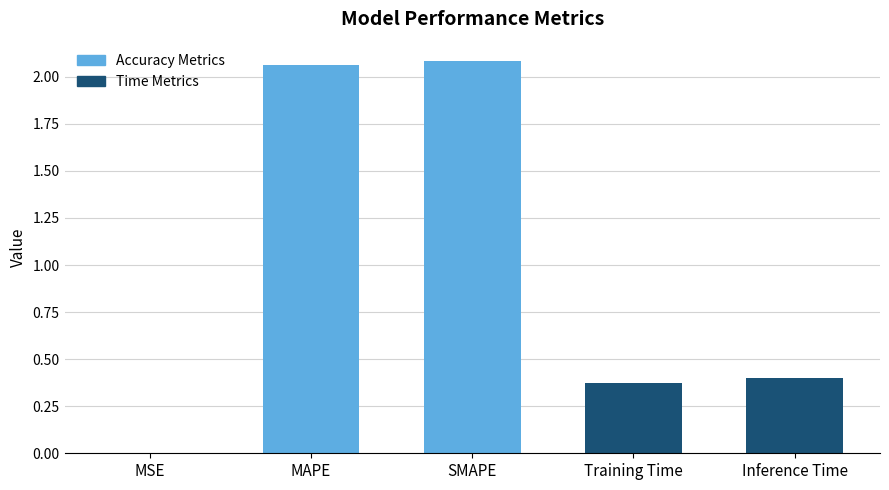

What is the change in value from MAPE to Training Time?

-1.7